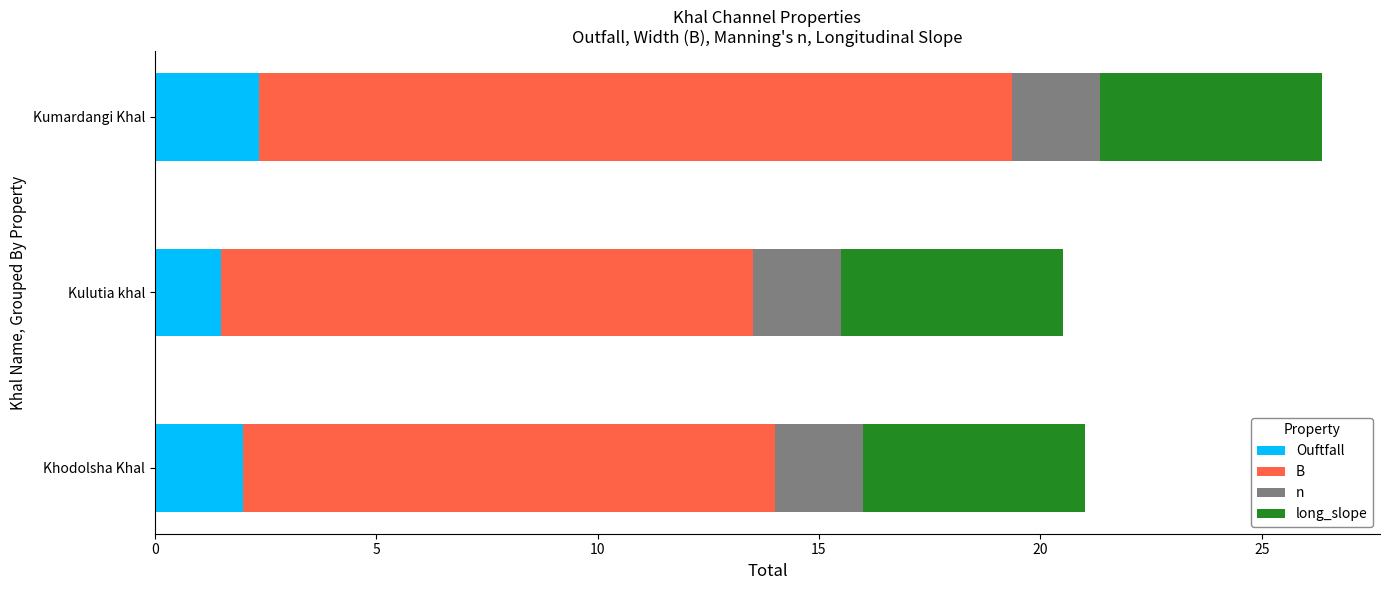

At which category is the sum across all series the highest?

Kumardangi Khal